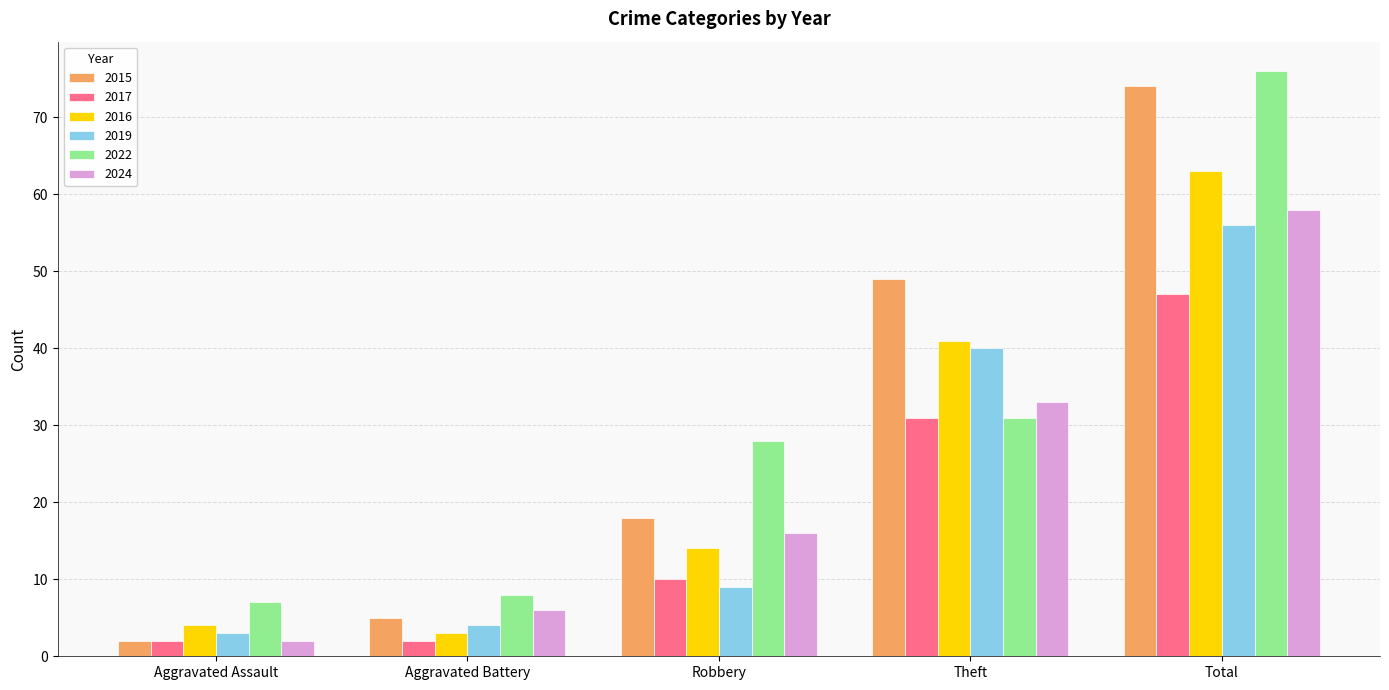

What is the sum of the 2022 values at Aggravated Assault and Robbery?

35